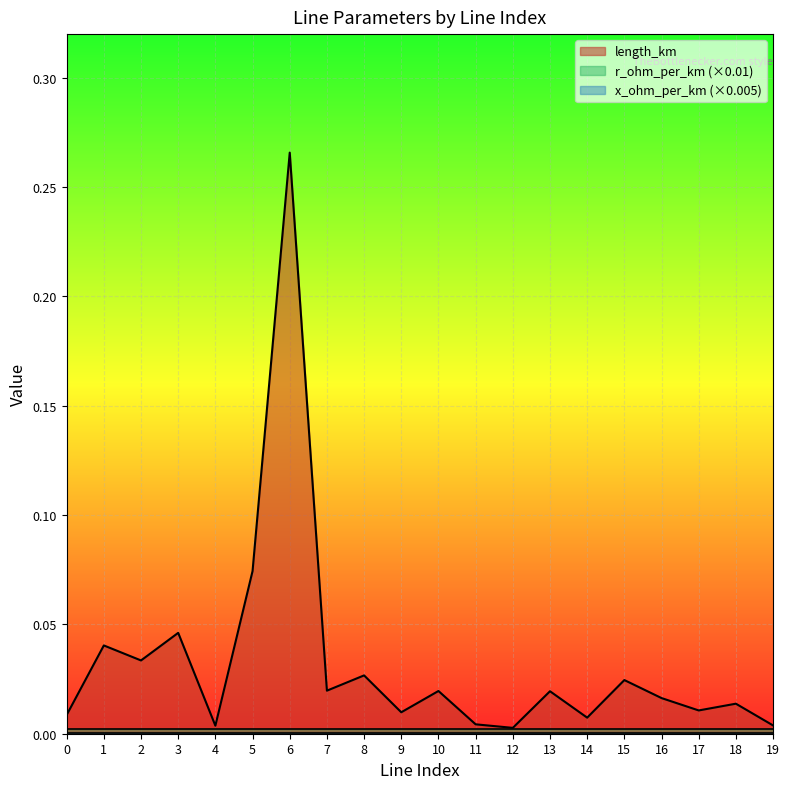

What are all the series names shown in the legend?

length_km, r_ohm_per_km, x_ohm_per_km